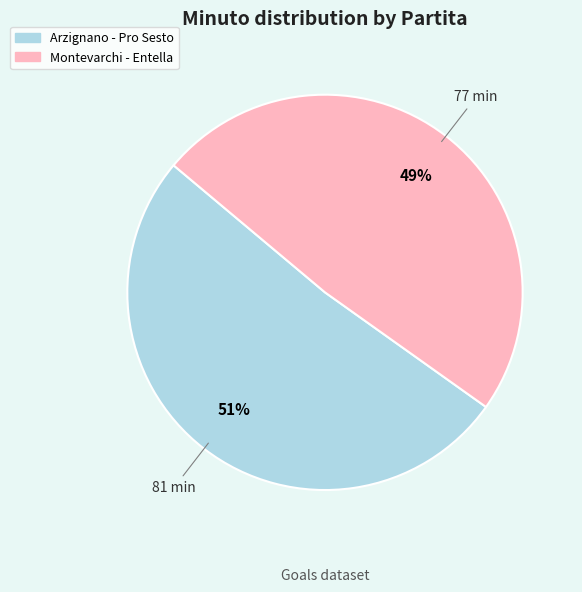

What is the ratio of the value at Montevarchi - Entella to the value at Arzignano - Pro Sesto?

1.0